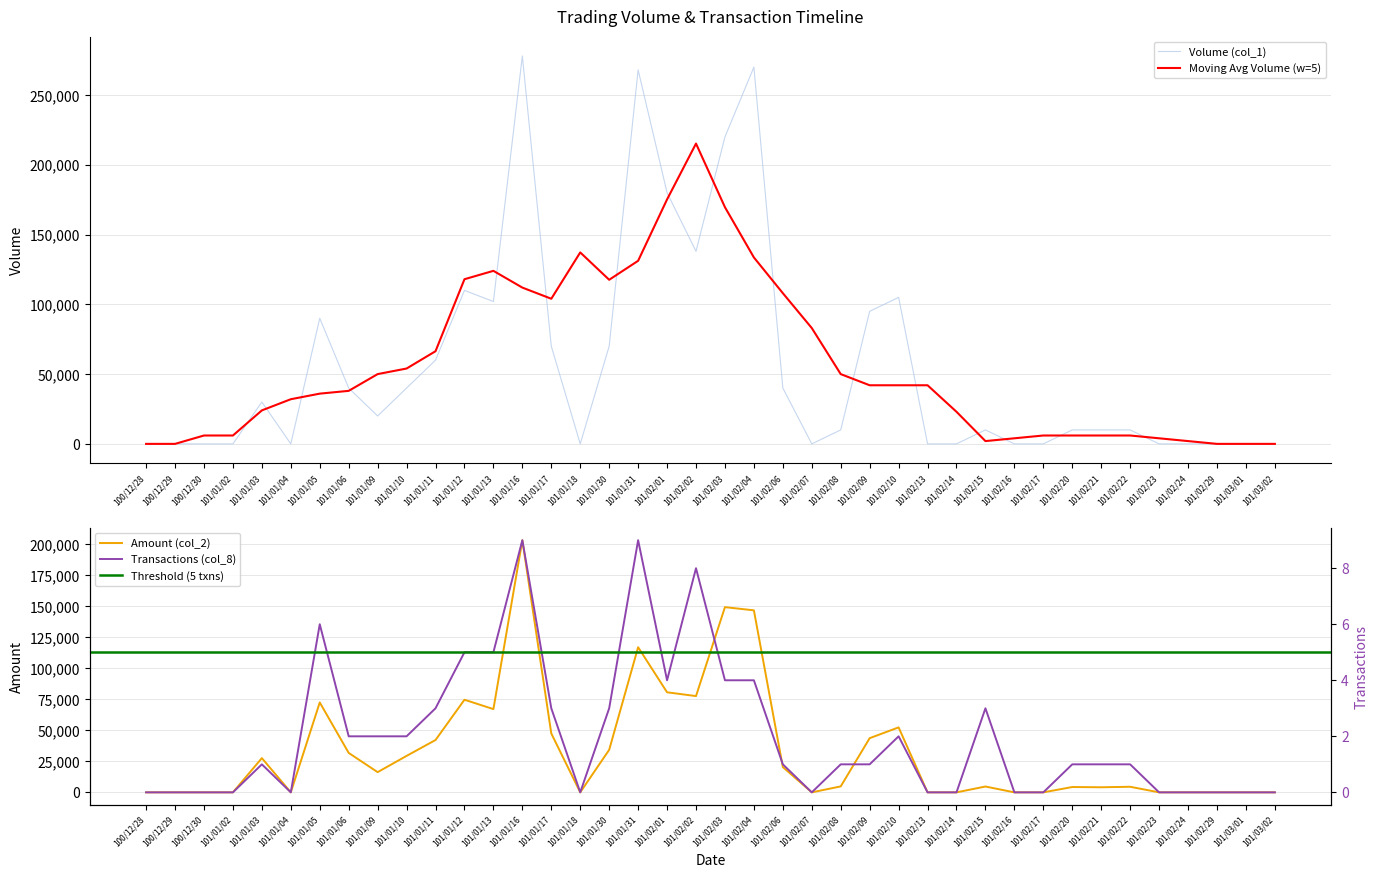

Where does the Volume (col_1) series first go above 10000?

101/01/03